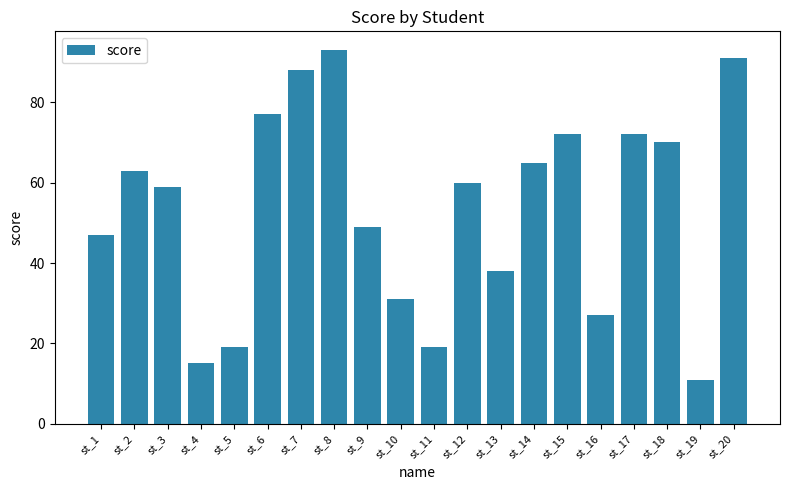

The value at st_13 is 38. True or false?

True